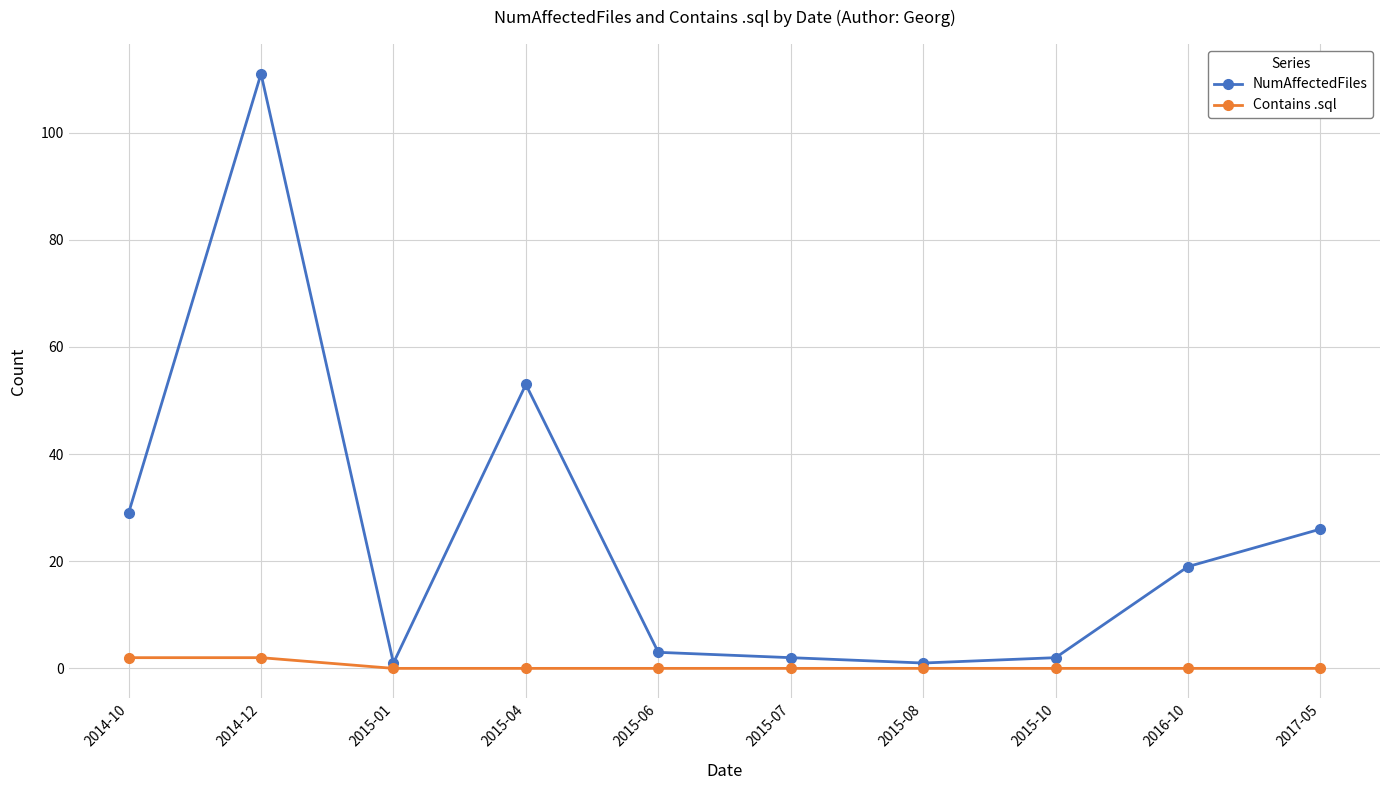

Which label corresponds to the largest value in the chart?

2014-12